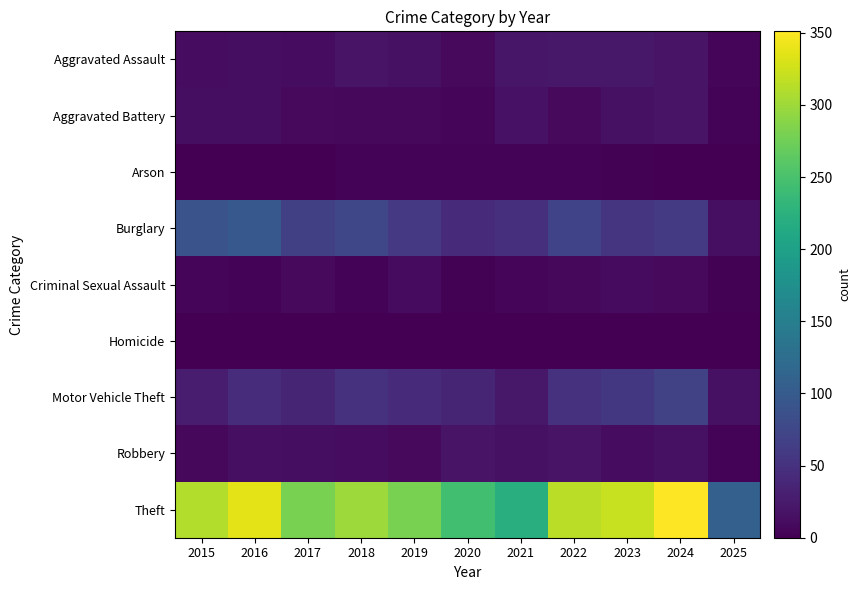

At how many categories does at least one series exceed 92?

11